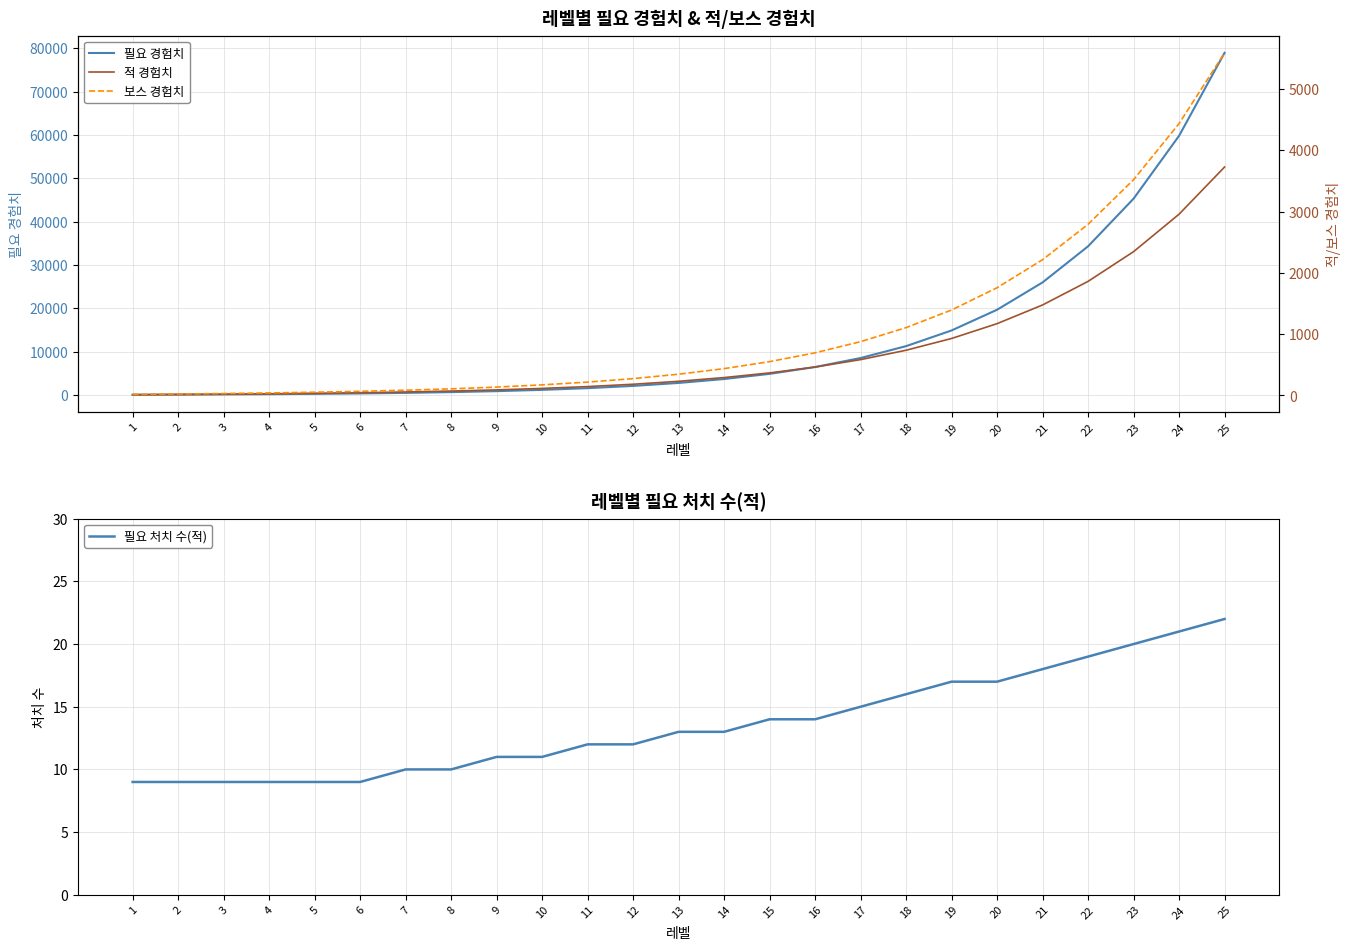

What is the smallest value displayed?

9